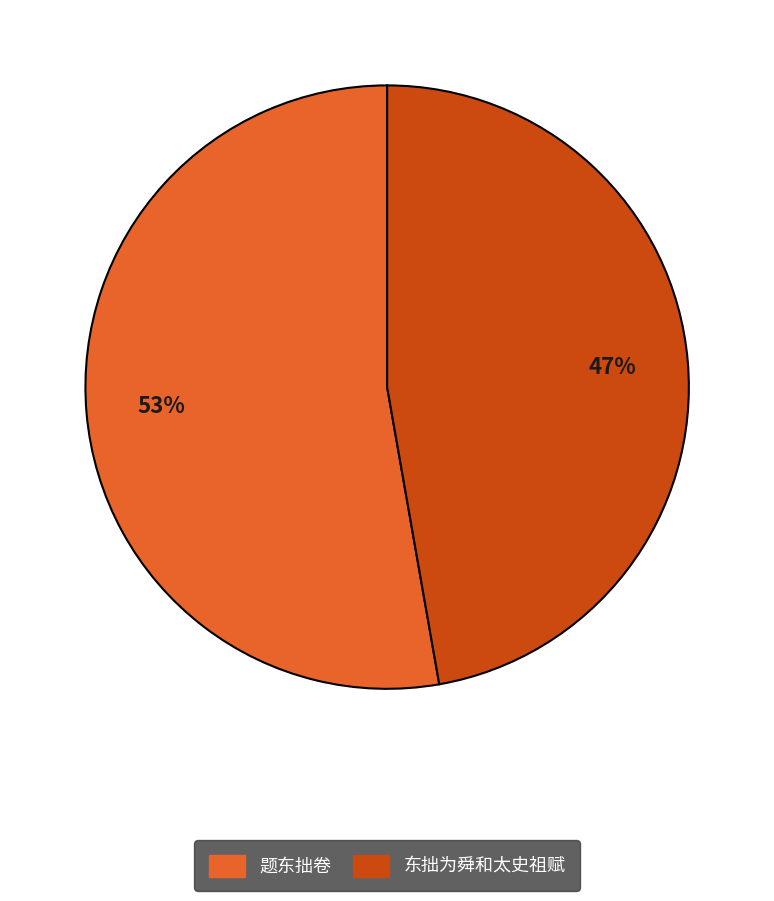

Do 东拙为舜和太史祖赋 and 题东拙卷 together represent more than half of the pie?

Yes